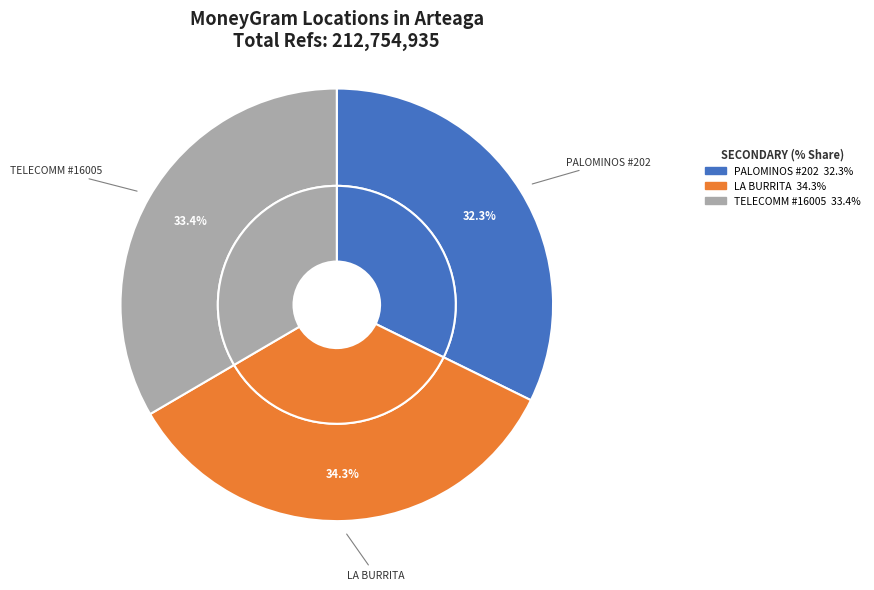

Which has a higher value, MISCELANEA LA BURRITA - ARTEAGA - MISCEL or TELECOMM - #TELECOMM 16005 - ARTEAGA - A?

MISCELANEA LA BURRITA - ARTEAGA - MISCEL